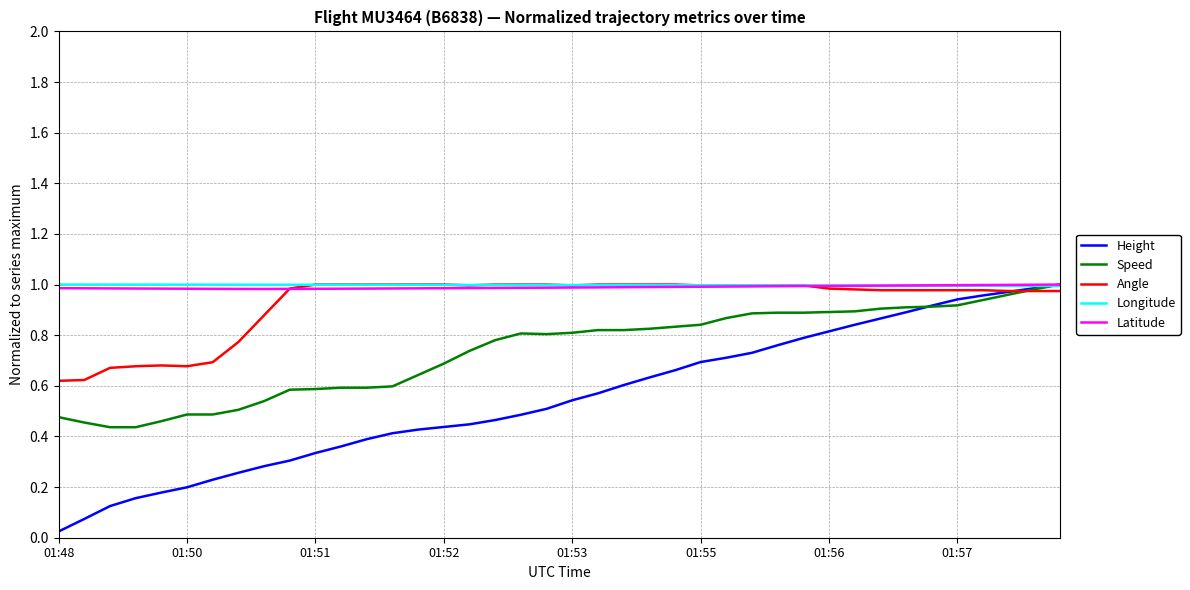

Which series has the widest spread of values?

Height